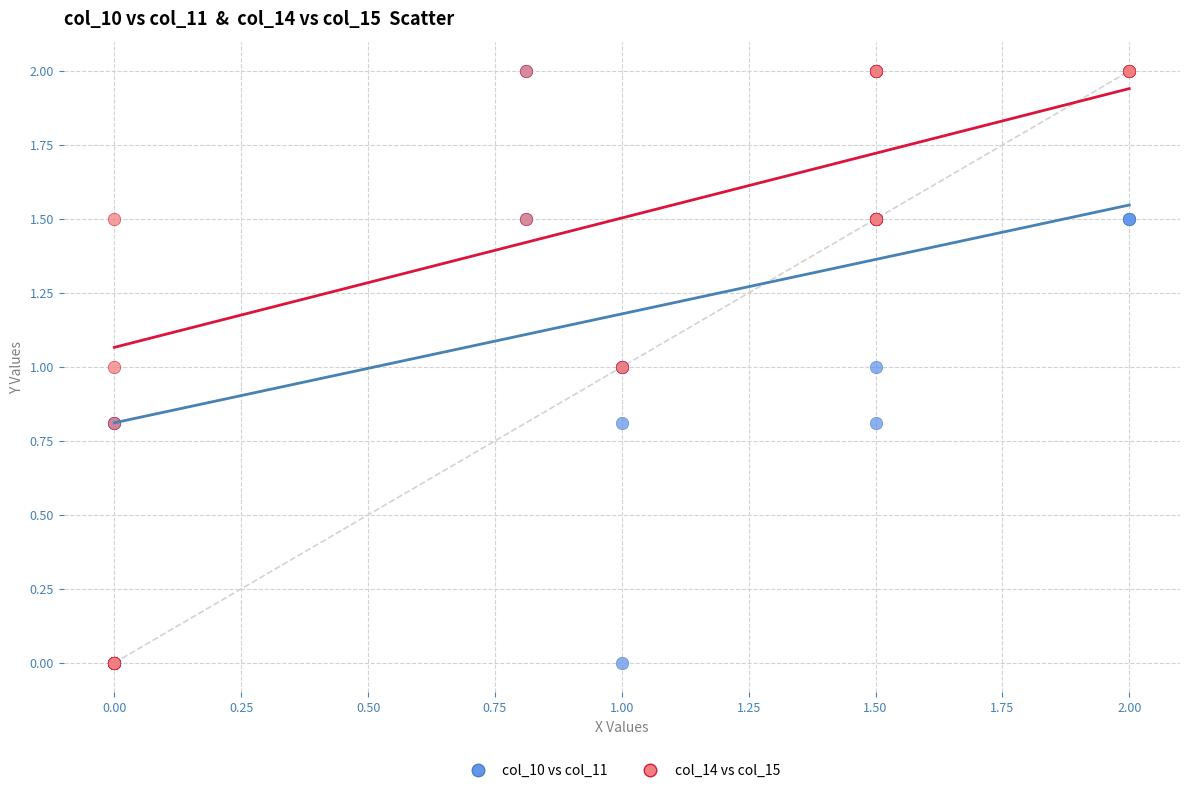

What are all the series names shown in the legend?

col_10 vs col_11, col_14 vs col_15